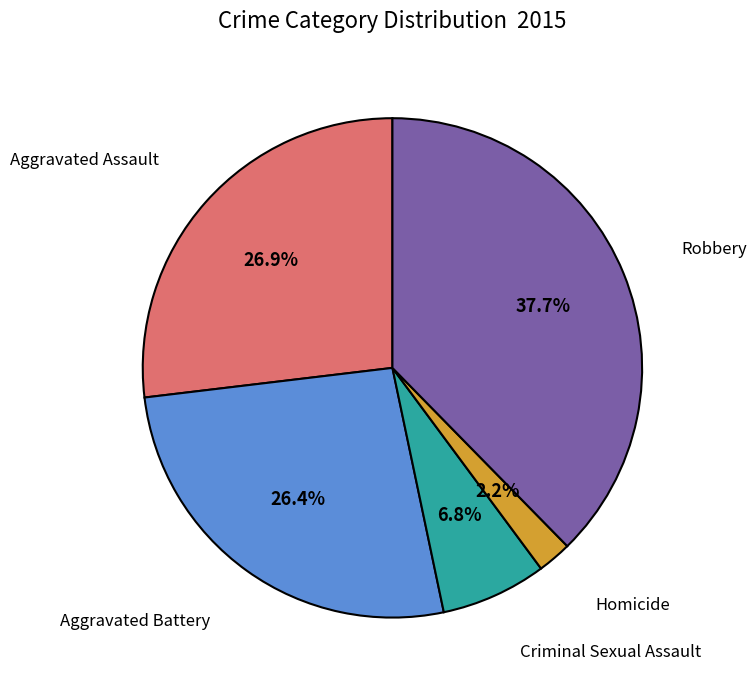

Does any single category account for the majority?

No